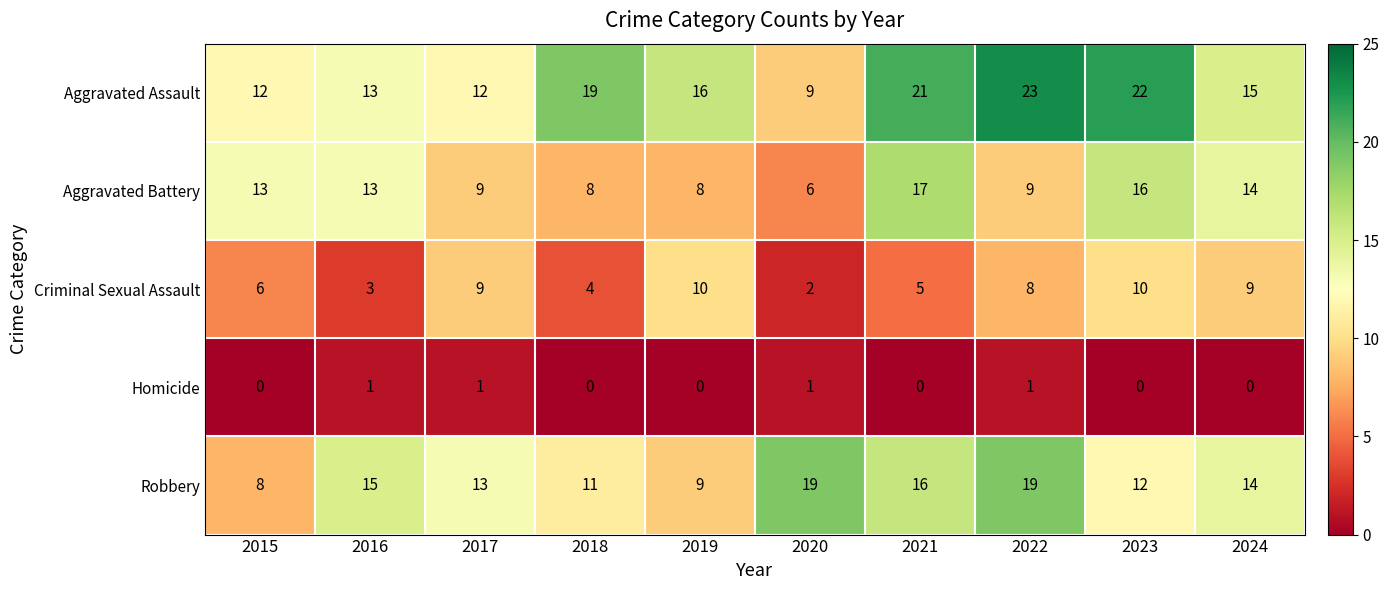

What is the total value across all series at 2017?

44